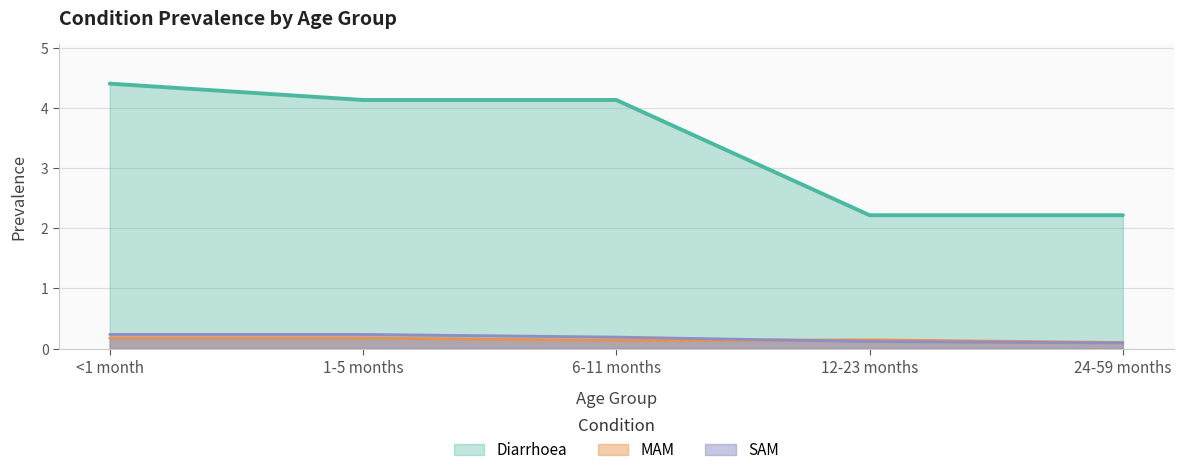

Is it true that Diarrhoea equals 6.0 at <1 month?

False